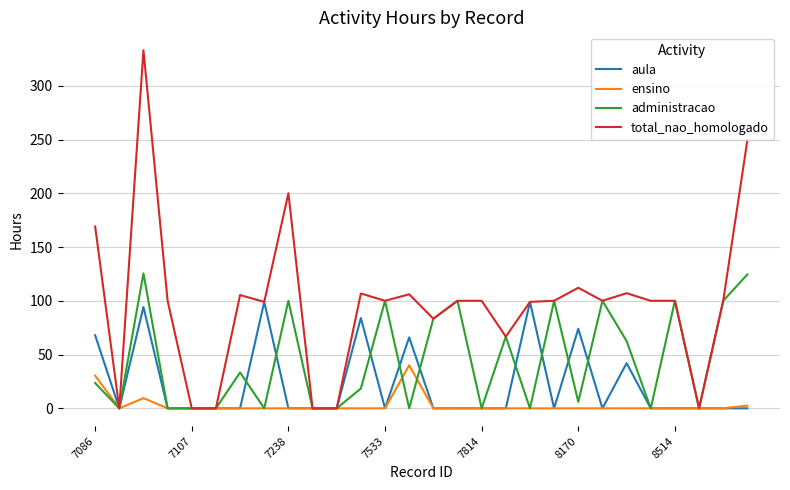

Count the number of data series in this chart.

4